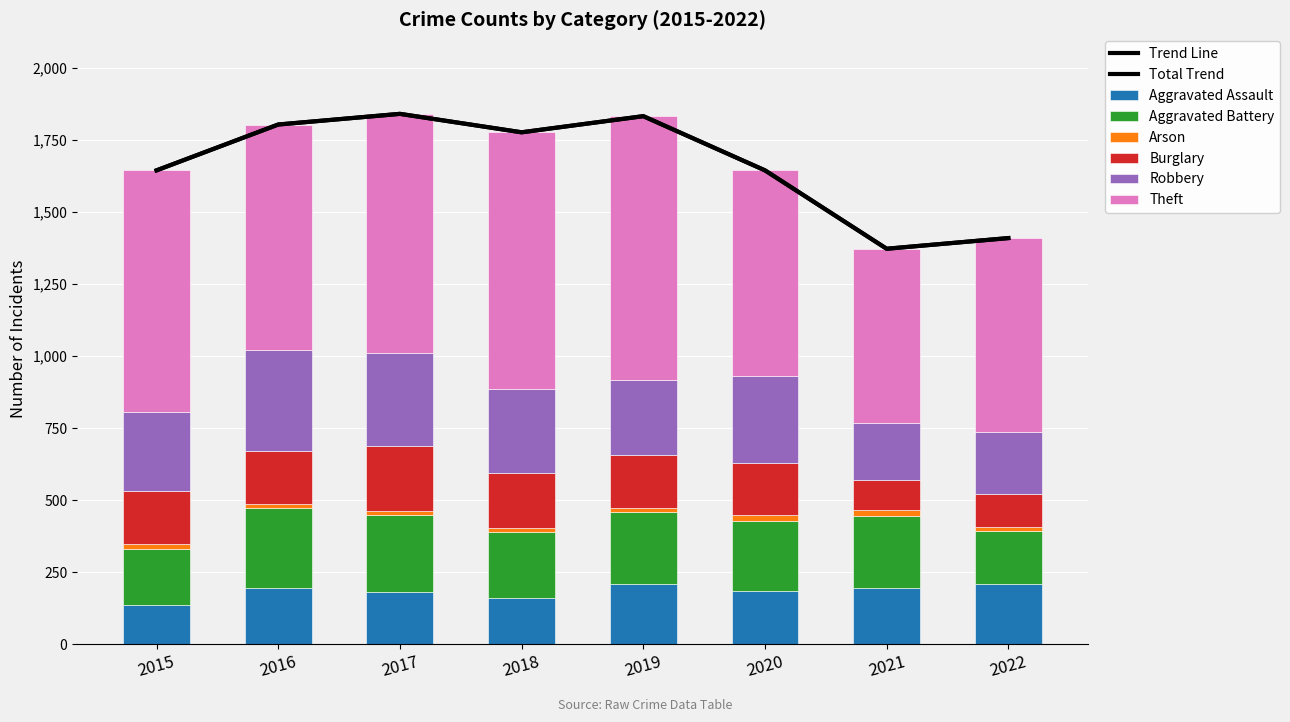

At which label does Burglary first exceed 184?

2017